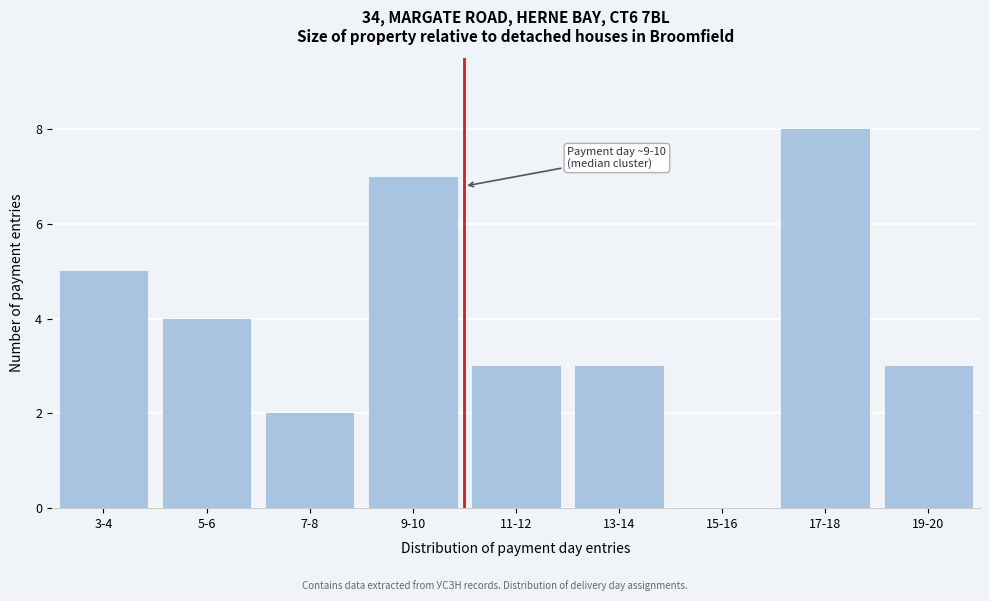

Reading left to right, list all the values displayed in this chart.

3-4=5	5-6=4	7-8=2	9-10=7	11-12=3	13-14=3	15-16=0	17-18=8	19-20=3